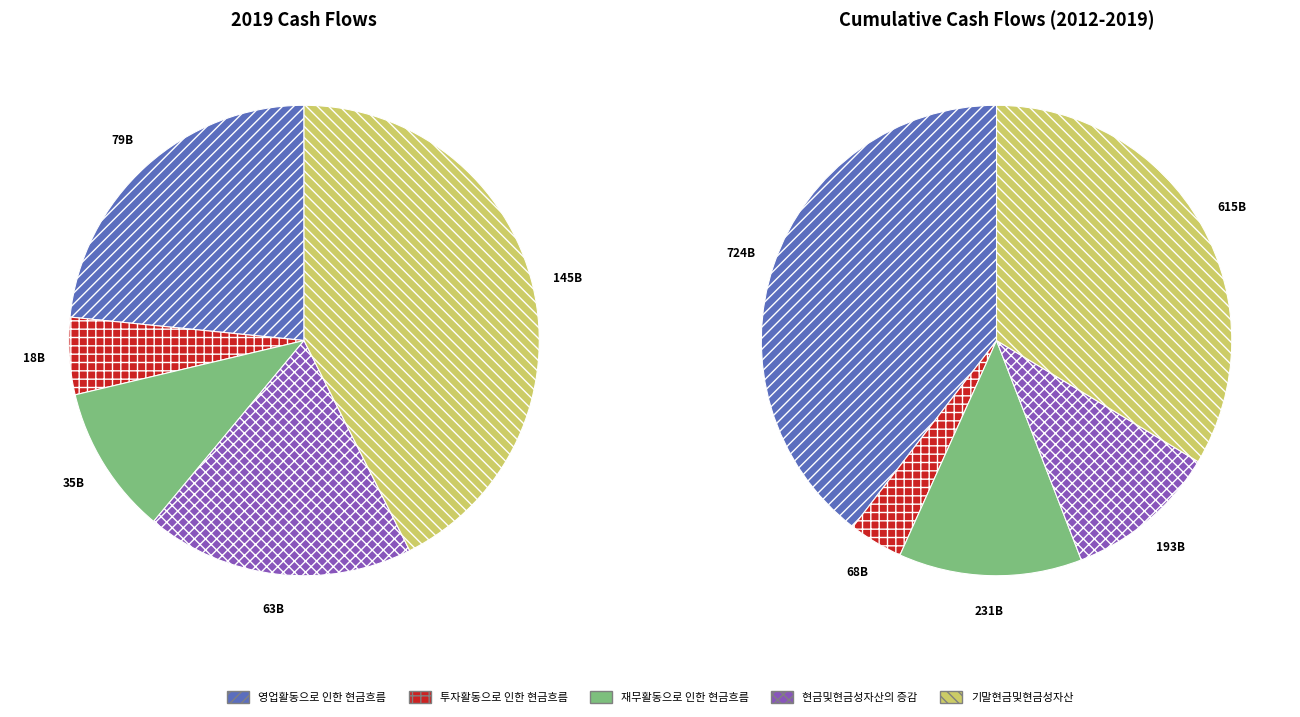

To the nearest percent, what is the average slice percentage?

20%